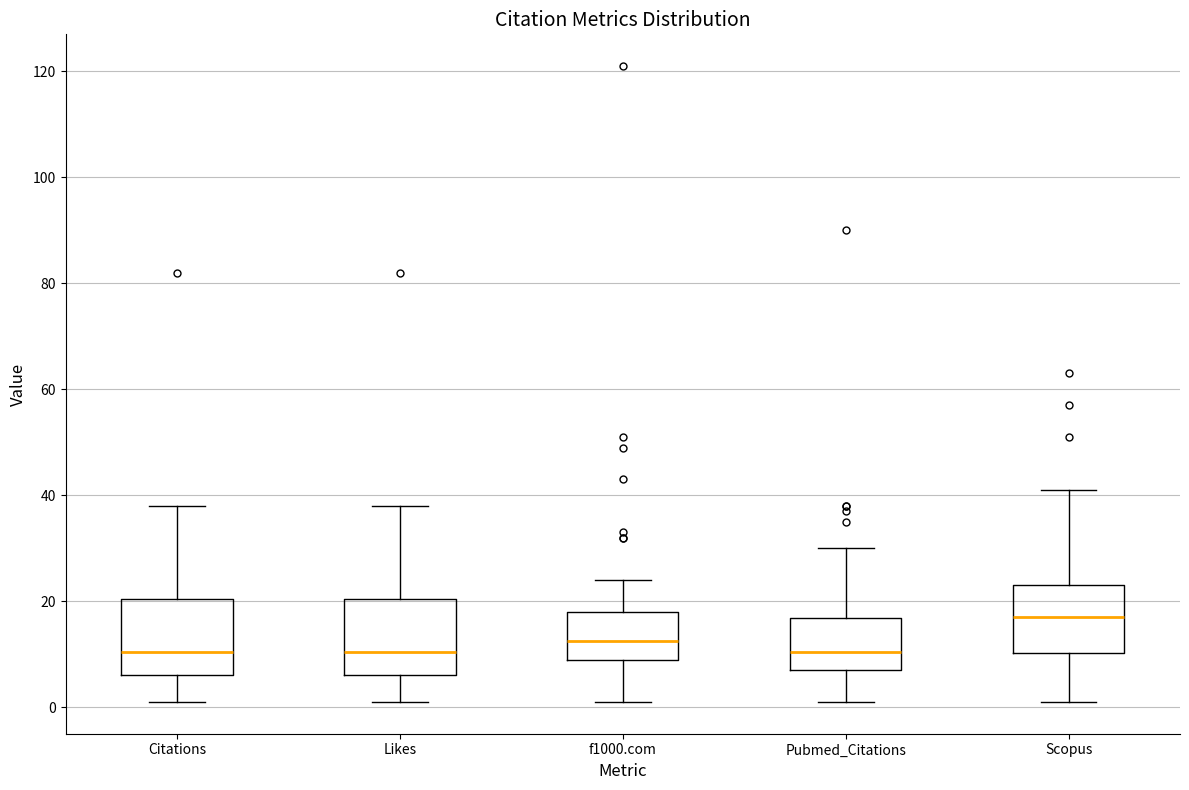

Reading left to right, read every box against the y-axis: the position of its median line, the range the box covers, and the ends of its whiskers. The values are not printed on the chart, so give them approximately, as read against the axis.

Citations: median 10, box 6 to 20, whiskers 2 to 38
Likes: median 10, box 6 to 20, whiskers 2 to 38
f1000.com: median 12, box 10 to 18, whiskers 2 to 24
Pubmed_Citations: median 10, box 8 to 16, whiskers 2 to 30
Scopus: median 18, box 10 to 24, whiskers 2 to 42